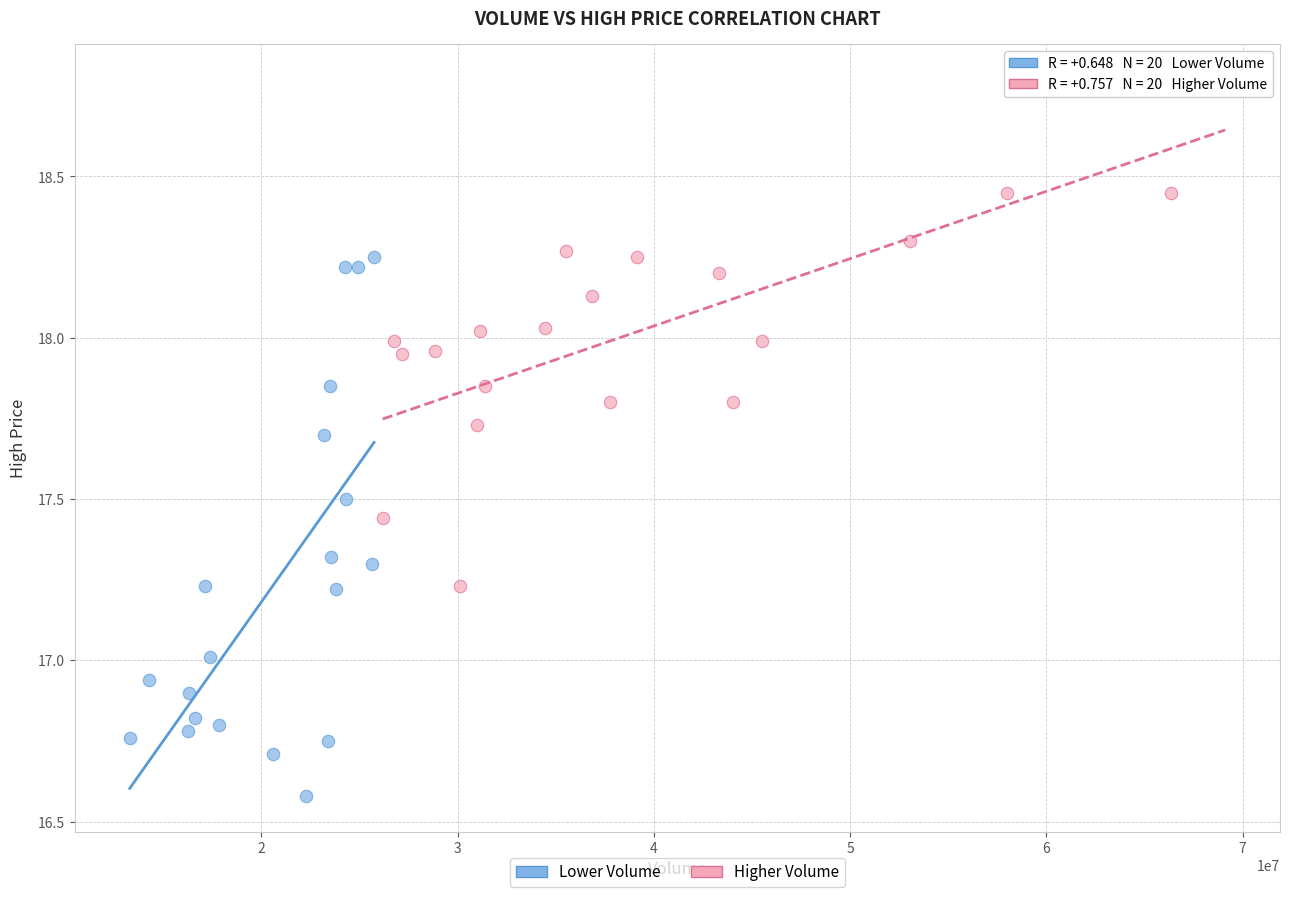

What are all the series names shown in the legend?

Lower Volume, Higher Volume